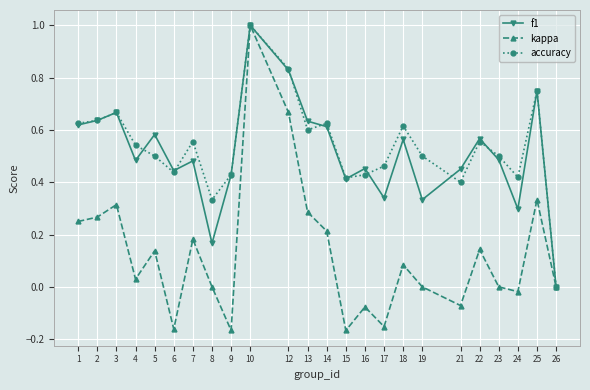

Where is the first local maximum for kappa?

3